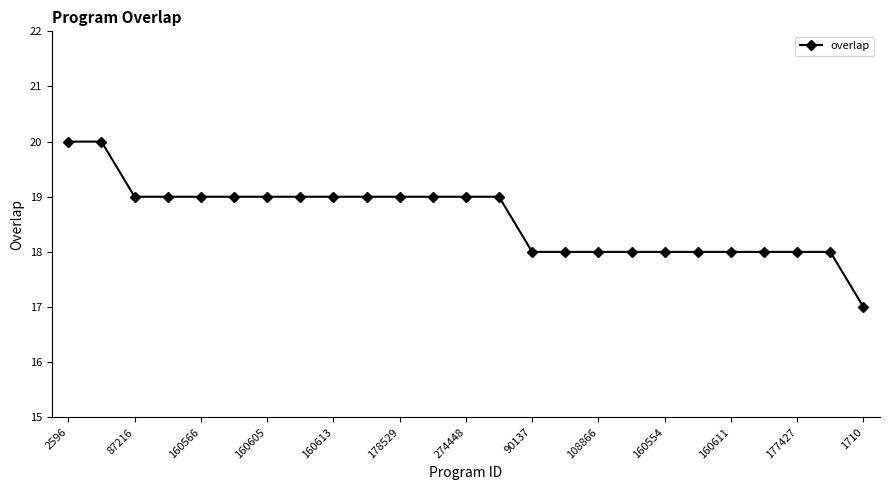

Reading left to right, extract all data points from this chart.

20	20	19	19	19	19	19	19	19	19	19	19	19	19	18	18	18	18	18	18	18	18	18	18	17